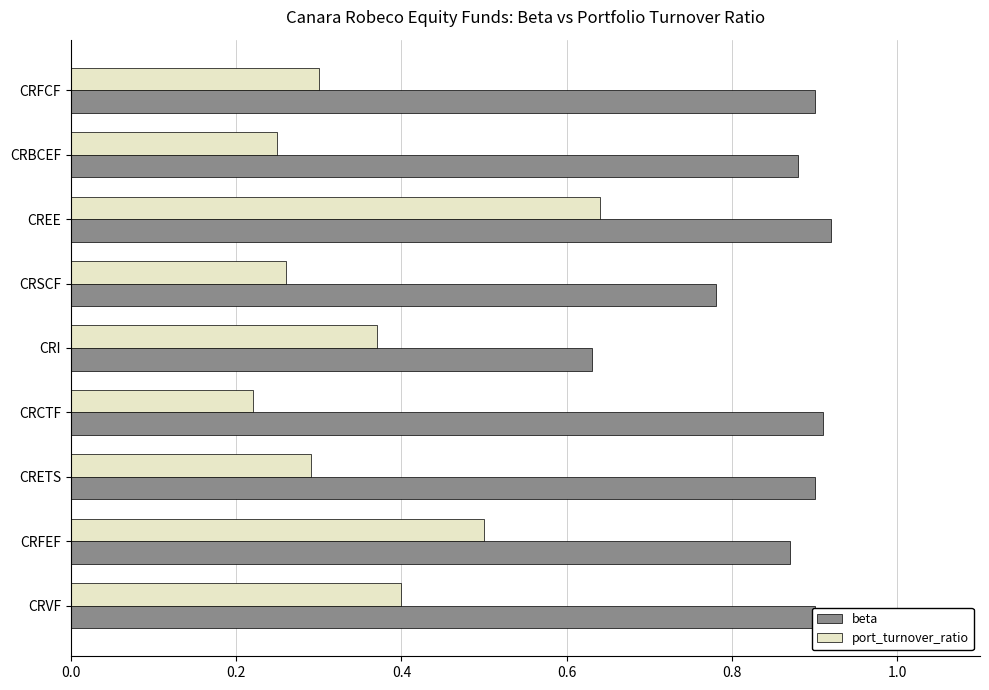

List the series in order of their peak value, highest first.

beta, port_turnover_ratio